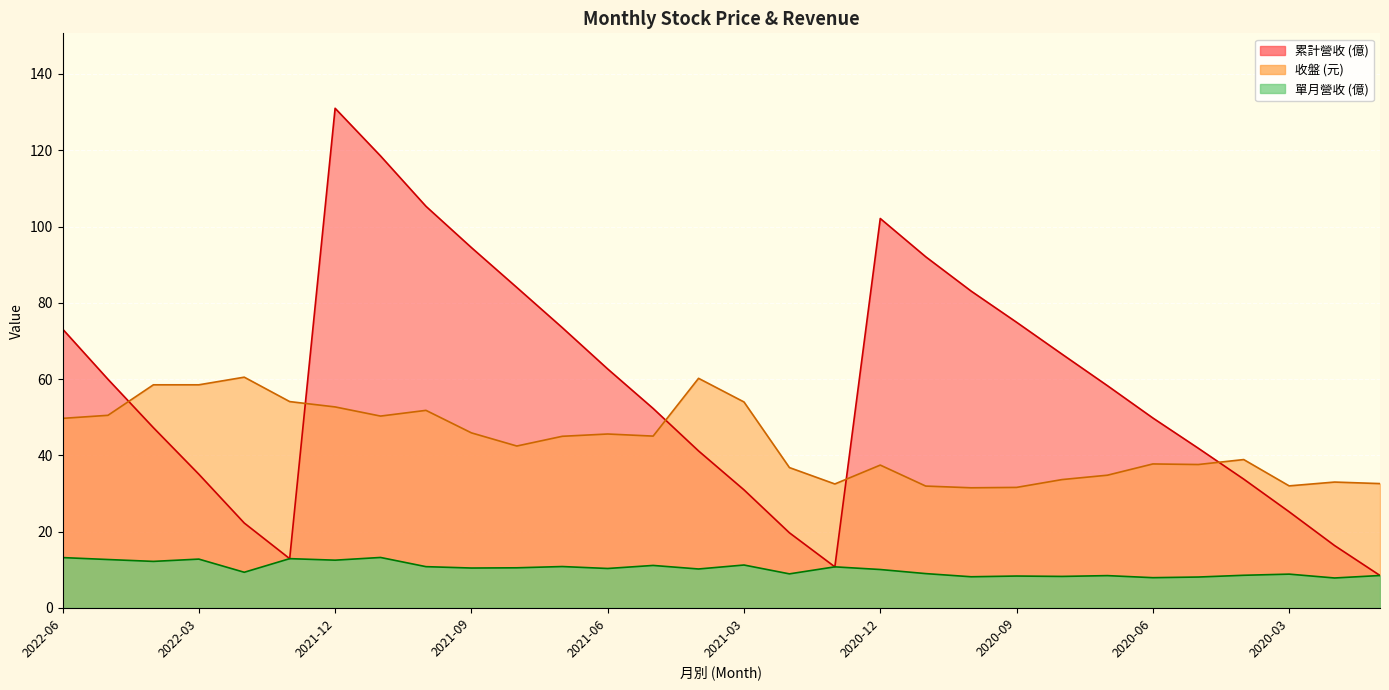

What is the sum of all 收盤 values?

1306.9